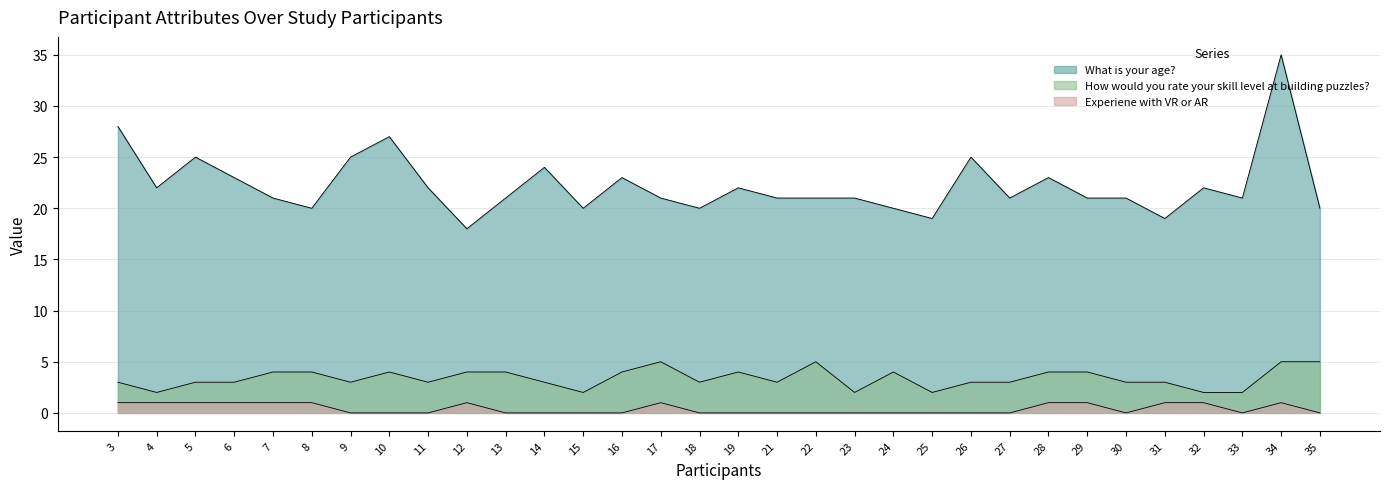

What are all the series names shown in the legend?

What is your age?, How would you rate your skill level at building puzzles?, Experiene with VR or AR